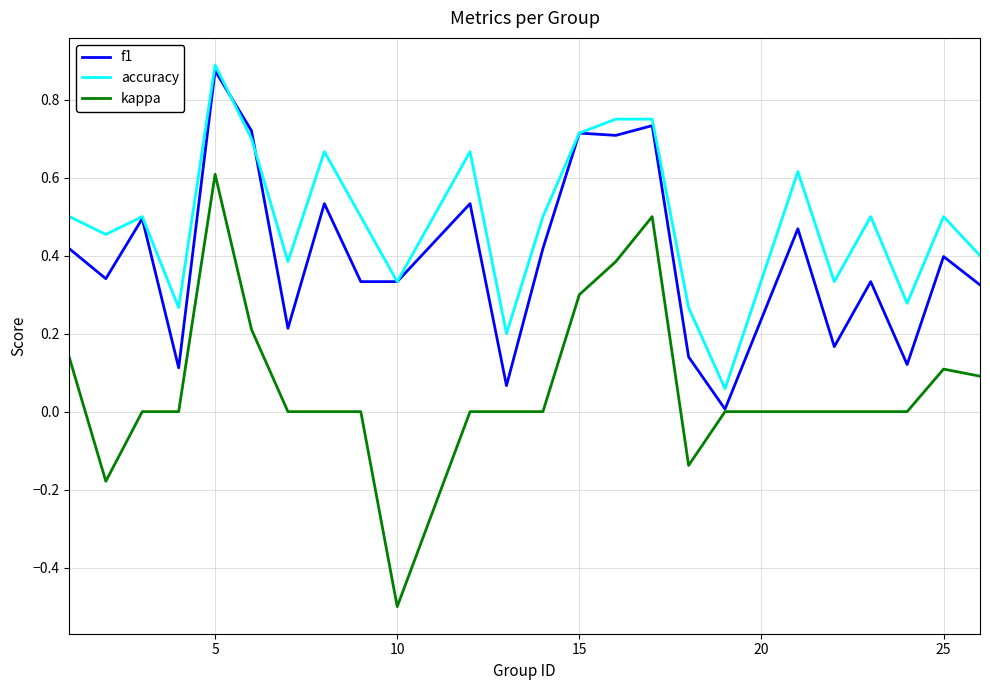

What is the minimum value shown in the chart?

-0.5